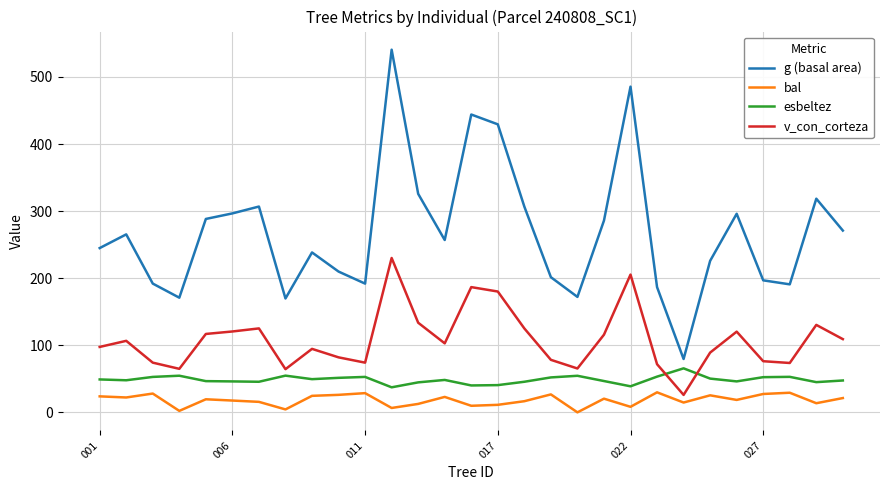

Which series has the largest total across all categories?

g (basal area)